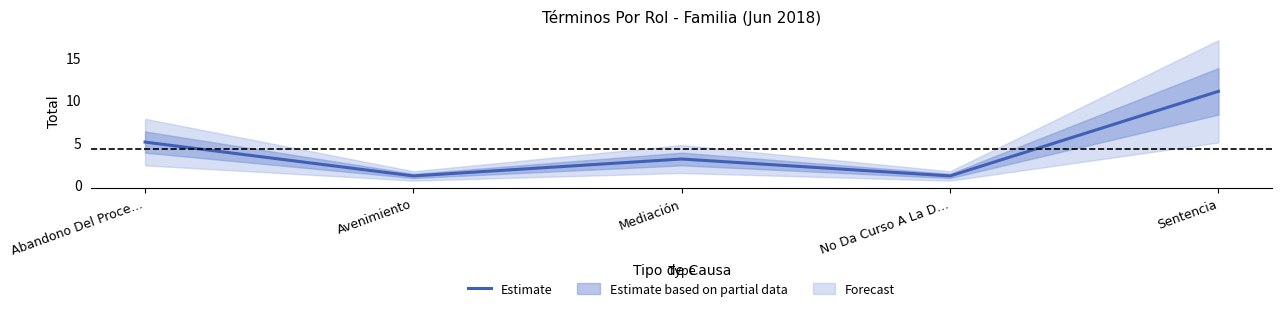

What is the difference between the maximum and minimum values?

10